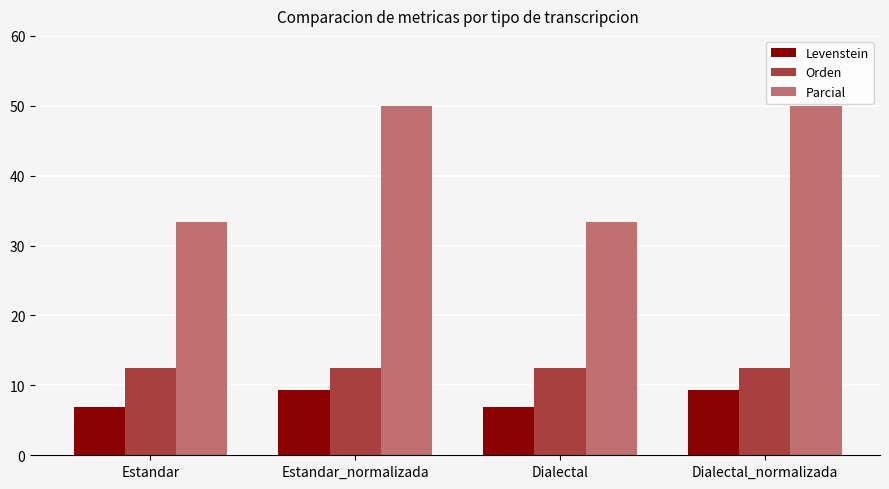

Is it true that Levenstein equals 4.8 at Estandar?

False